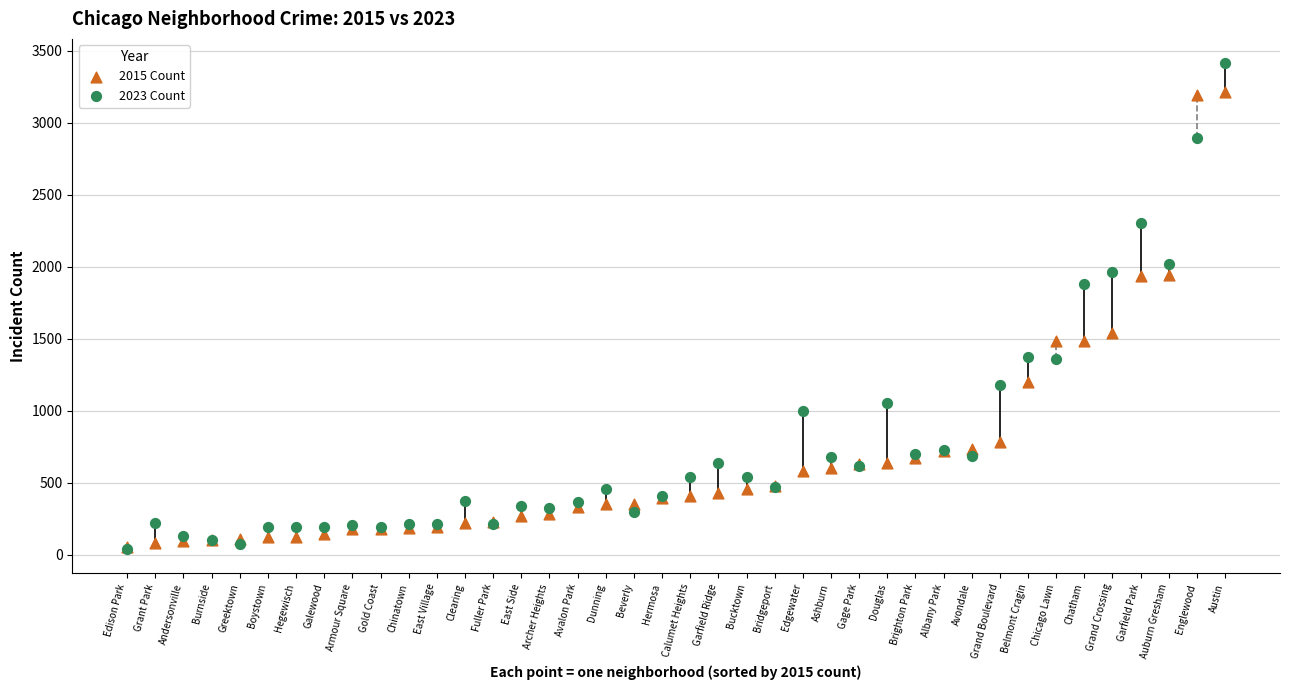

What are all the series names shown in the legend?

2015 Count, 2023 Count